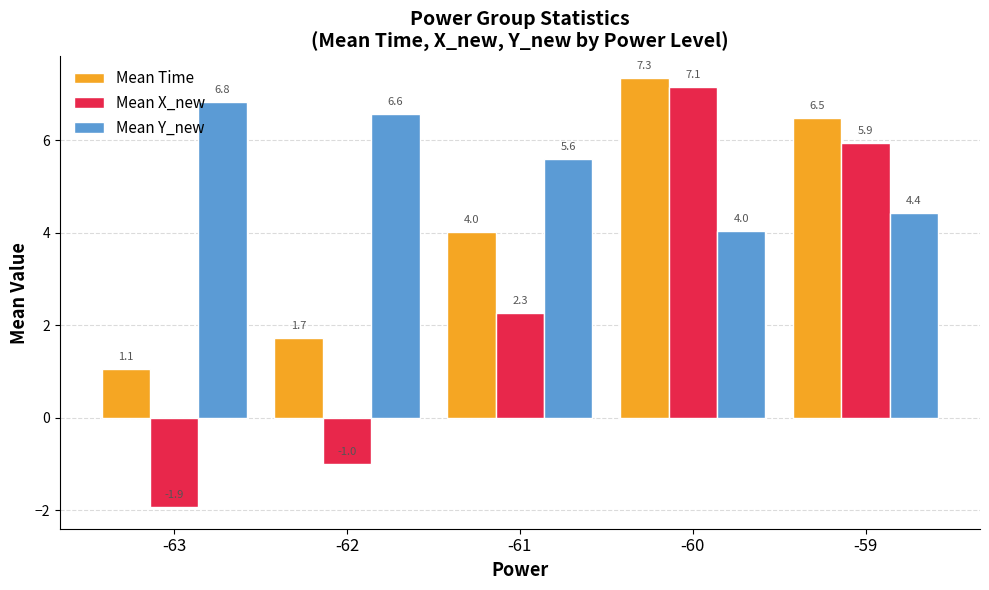

Reading right to left, list all the values displayed in this chart.

Mean Time: -59=6.5	-60=7.3	-61=4.0	-62=1.7	-63=1.1
Mean X_new: -59=5.9	-60=7.1	-61=2.3	-62=-1.0	-63=-1.9
Mean Y_new: -59=4.4	-60=4.0	-61=5.6	-62=6.6	-63=6.8